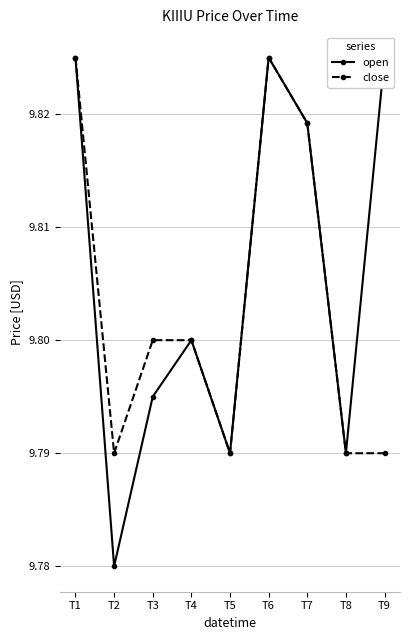

The value of open at T1 is 14.9. True or false?

False